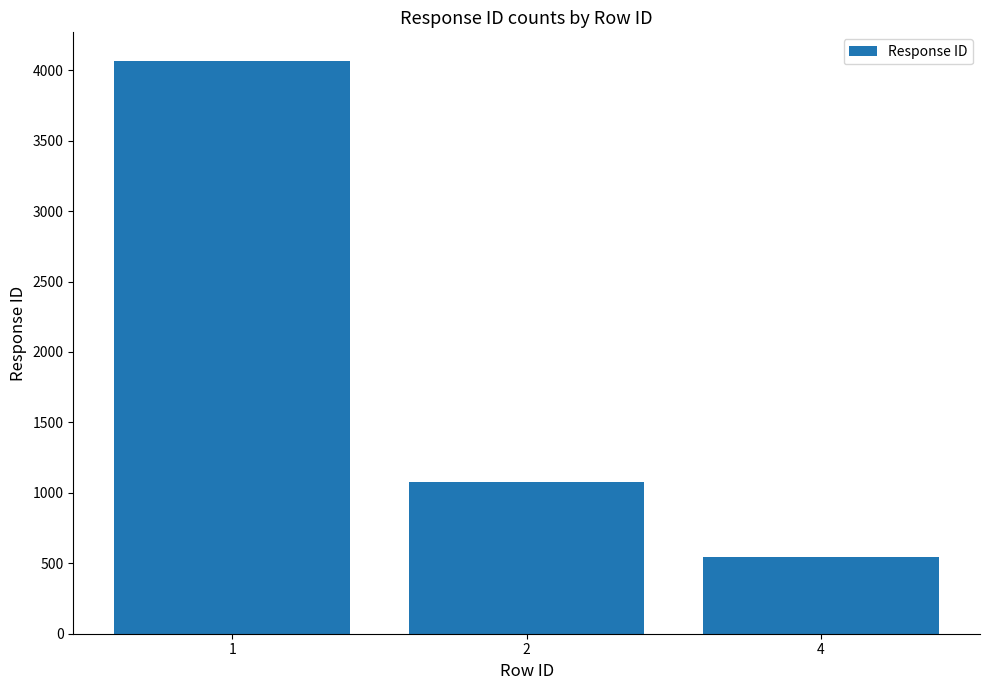

Is it true that the value at 2 is 1078?

True